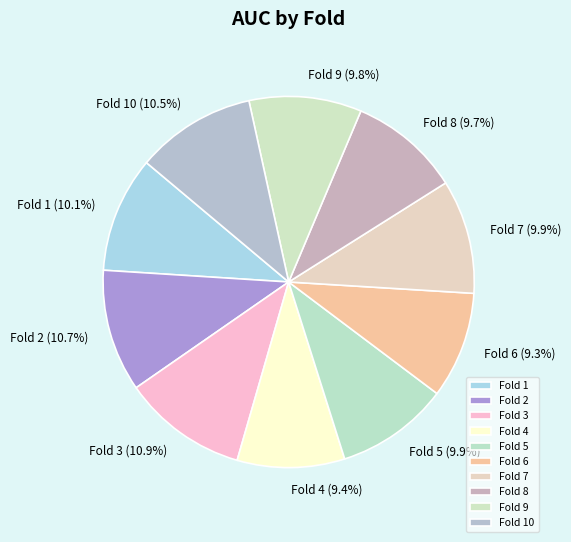

Is there any slice that represents more than half of the pie?

No